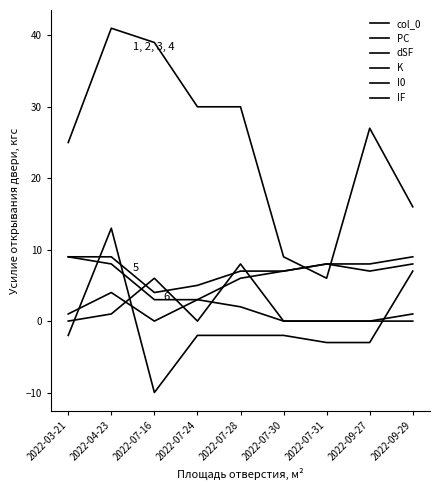

Reading left to right, list all the values displayed in this chart.

col_0: 0	1	6	0	8	0	0	0	1
PC: 25	41	39	30	30	9	6	27	16
dSF: -2	13	-10	-2	-2	-2	-3	-3	7
K: 1	4	0	3	2	0	0	0	0
I0: 9	8	3	3	6	7	8	7	8
IF: 9	9	4	5	7	7	8	8	9